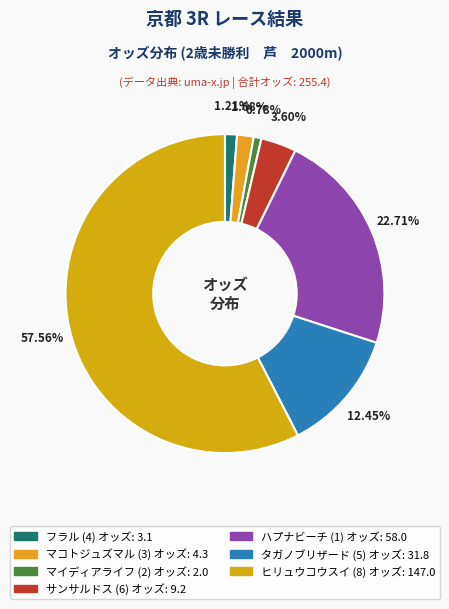

To the nearest percent, what is the difference between the ヒリュウコウスイ (8) and ハプナビーチ (1) slice percentages?

35%